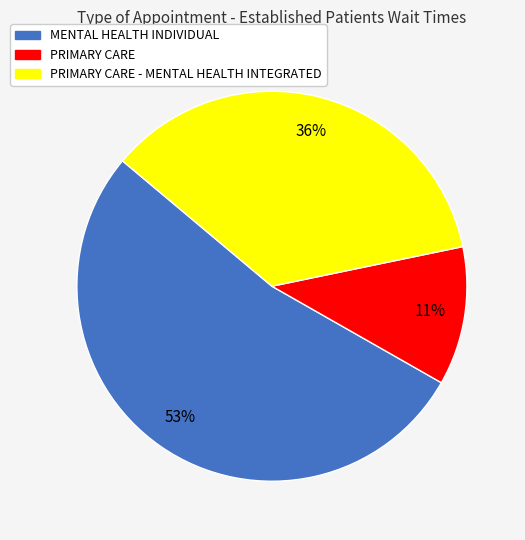

Which category accounts for the majority?

MENTAL HEALTH INDIVIDUAL